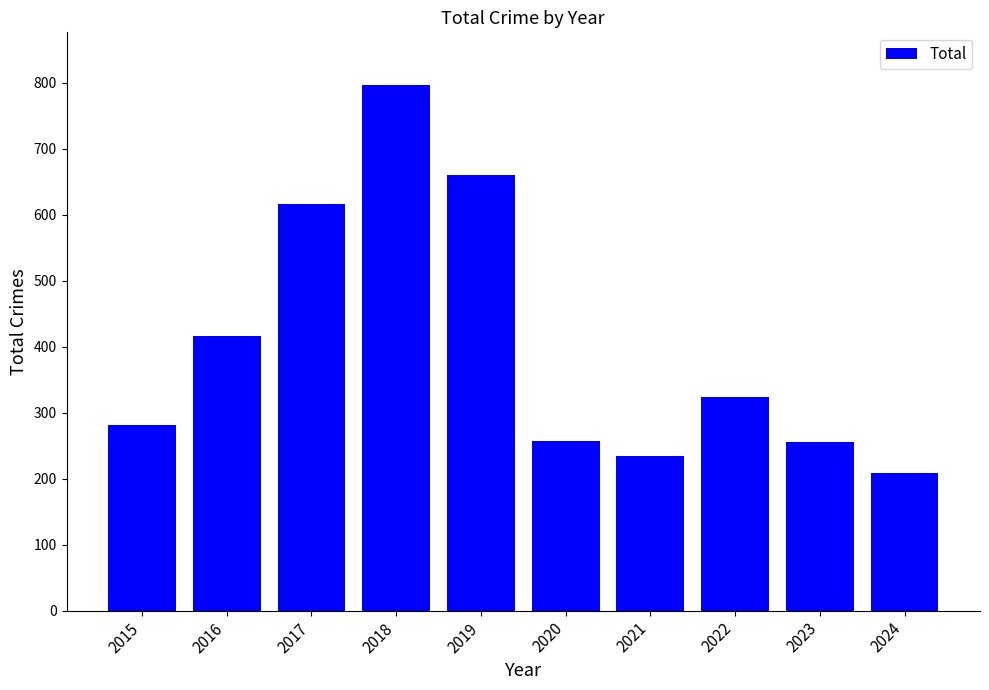

The chart shows a value of 410 at 2015. True or false?

False